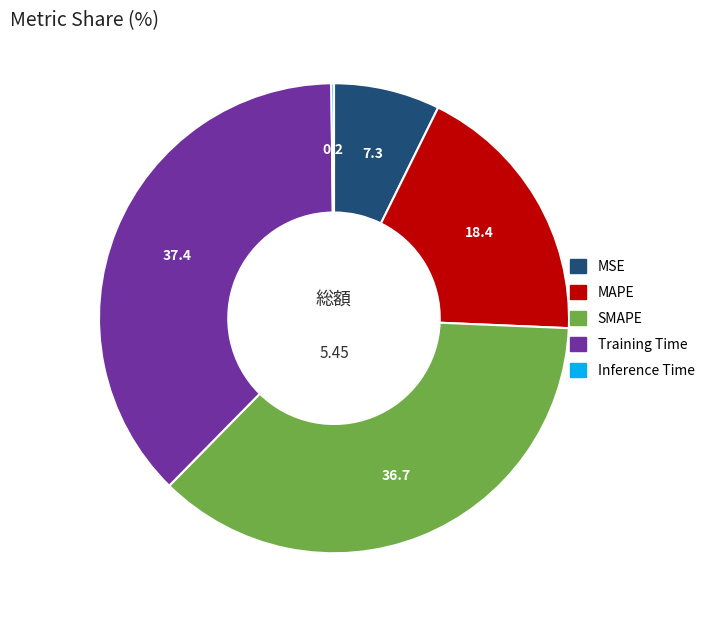

Between Training Time and SMAPE, which is larger?

Training Time